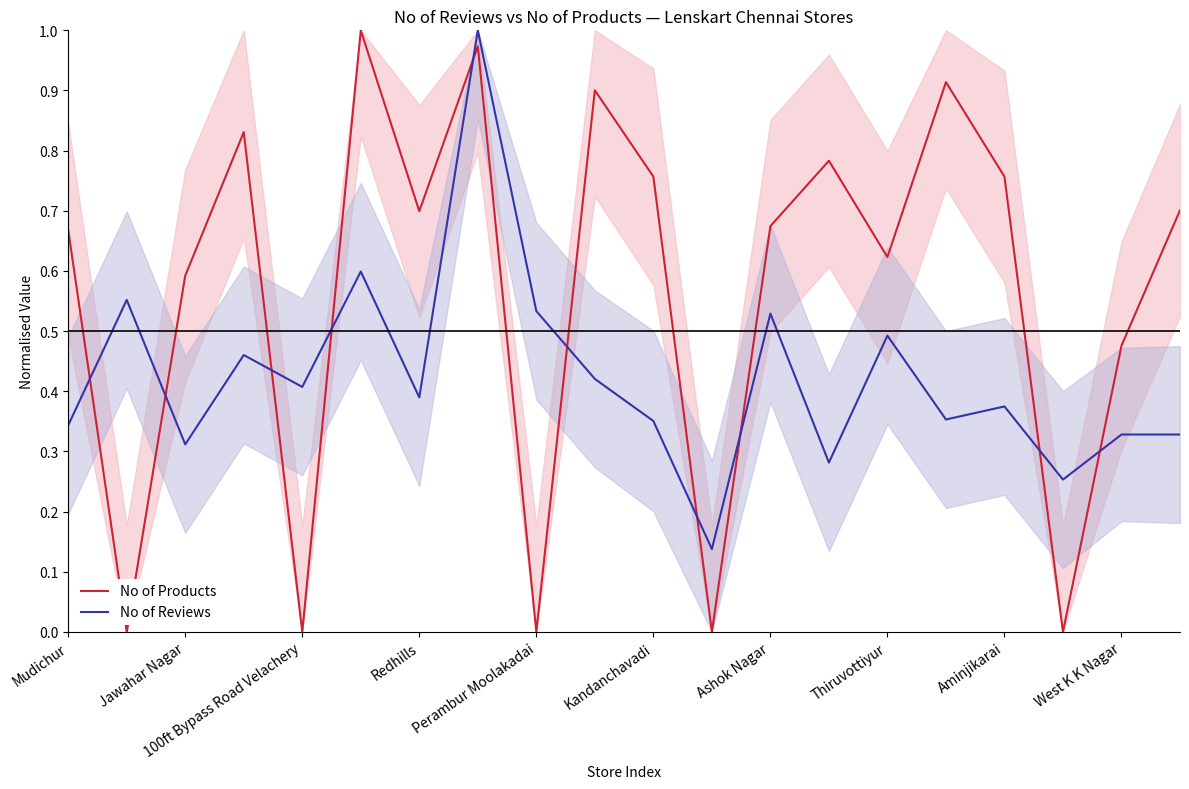

Which series ends up on top after the final intersection of No of Reviews and No of Products?

No of Products